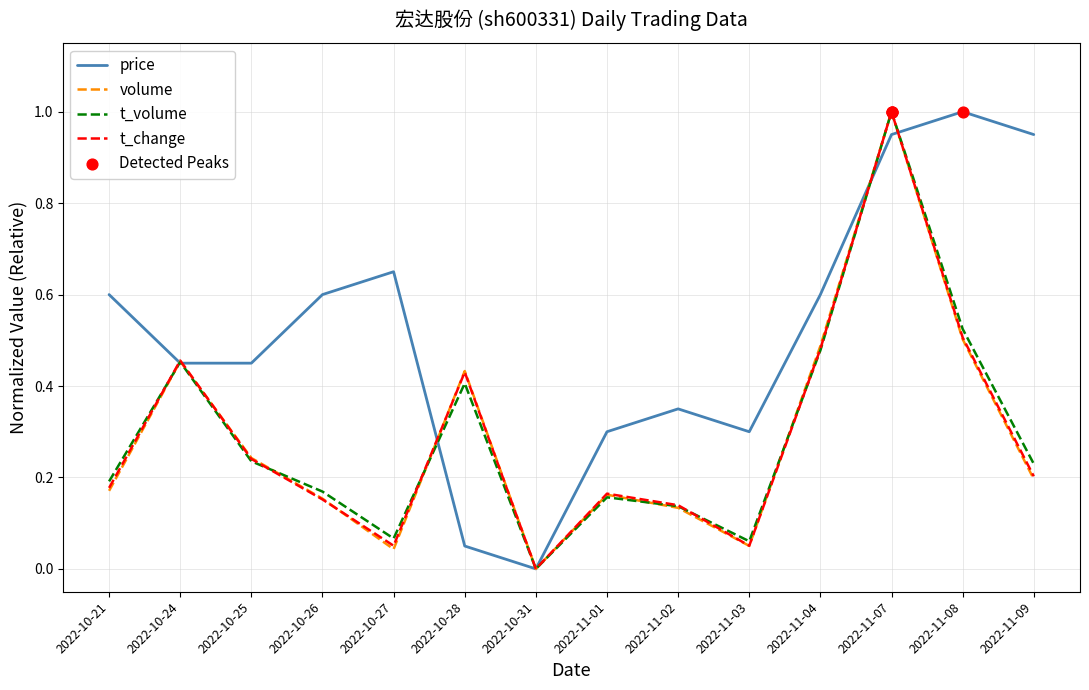

Which series has the largest total across all categories?

price